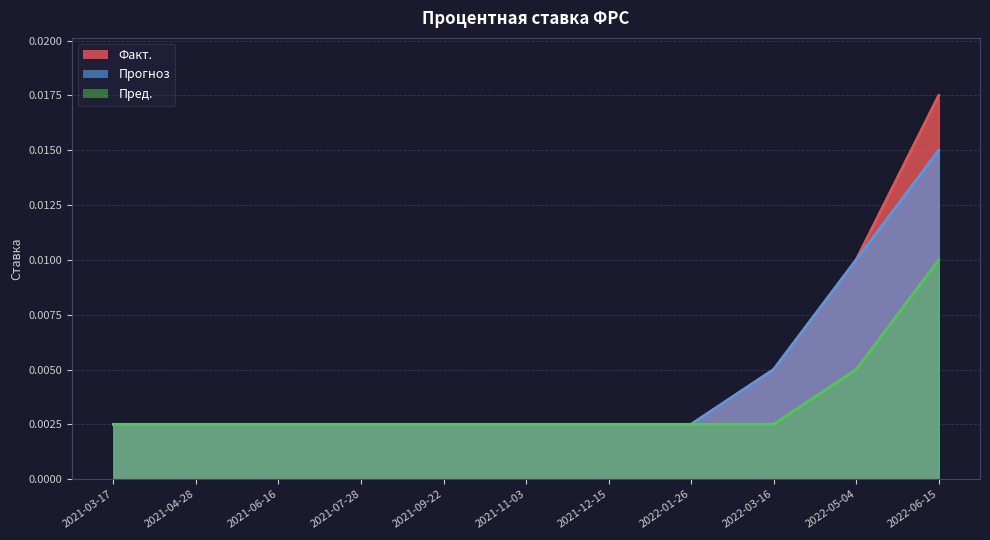

At how many categories does at least one series exceed 0?

11